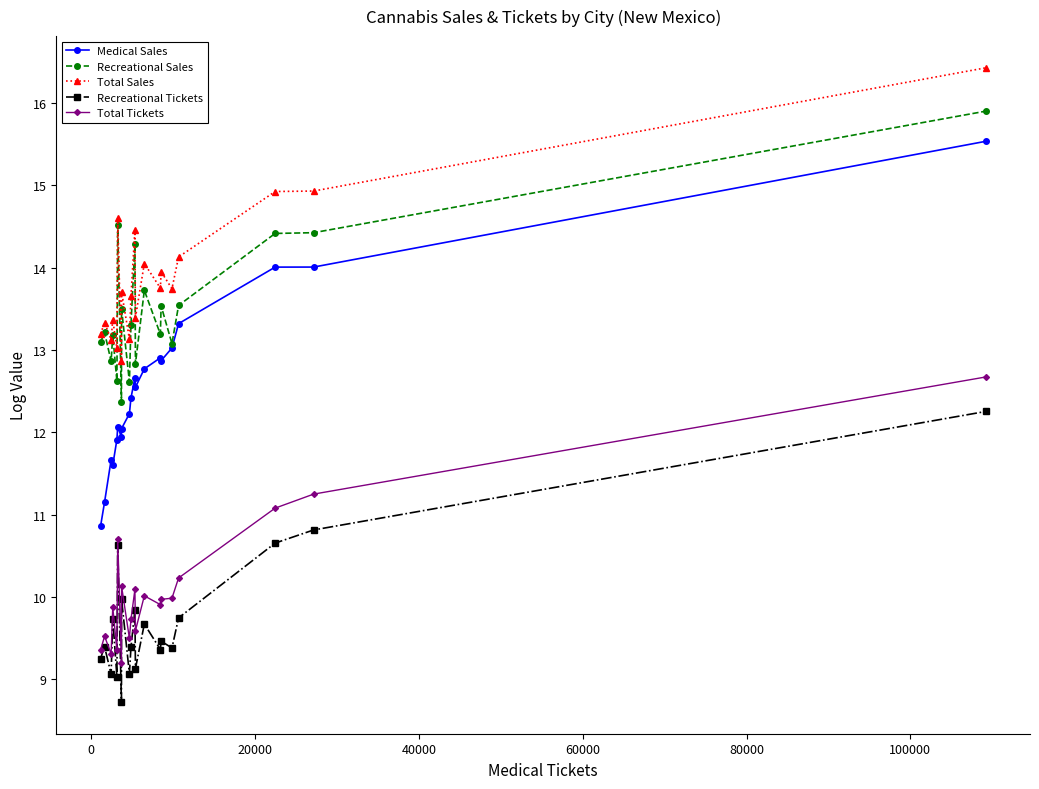

Rank the series by their maximum value, from highest to lowest.

Total Sales, Recreational Sales, Medical Sales, Total Tickets, Recreational Tickets